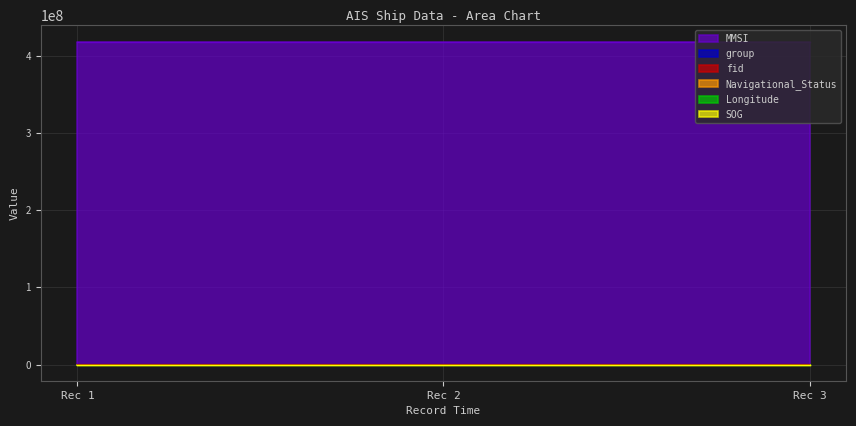

At 2024-04-28 11:11:58 (fid=2438), list the series in order from largest to smallest.

MMSI, fid, group, Longitude, SOG, Navigational_Status